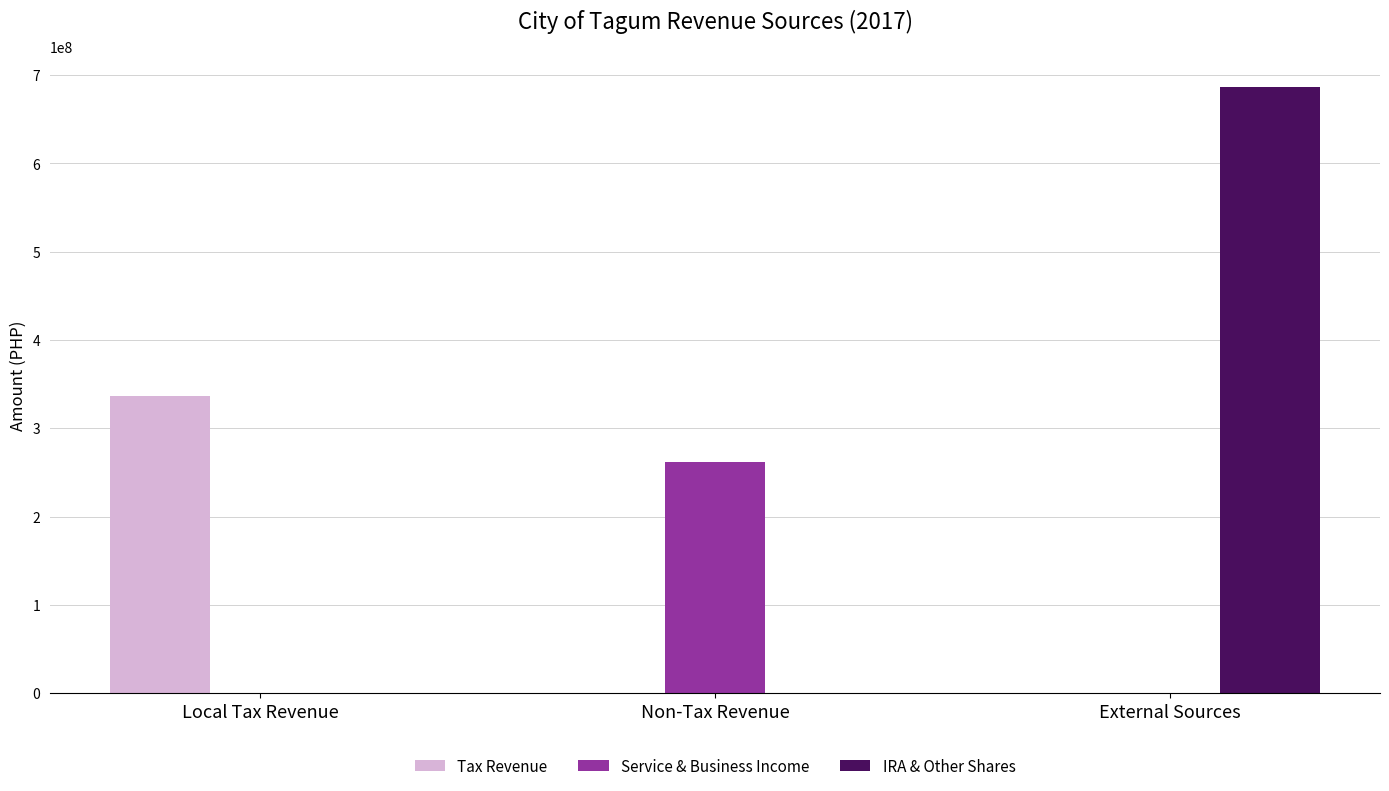

At which category is the sum across all series the highest?

External Sources